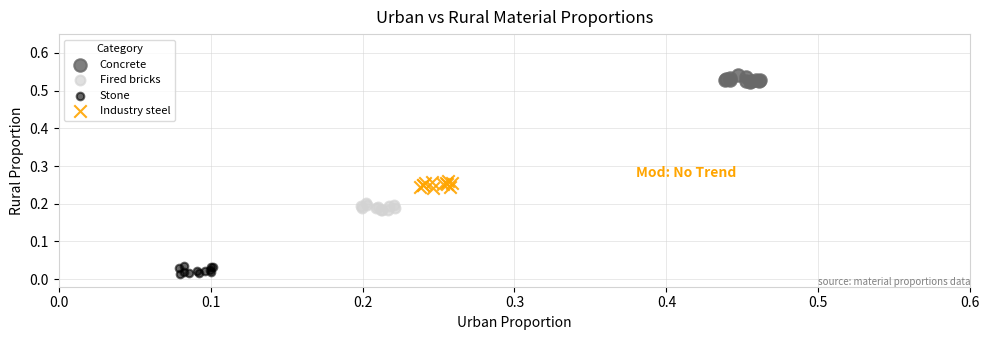

Which series contains the highest Y value?

Concrete